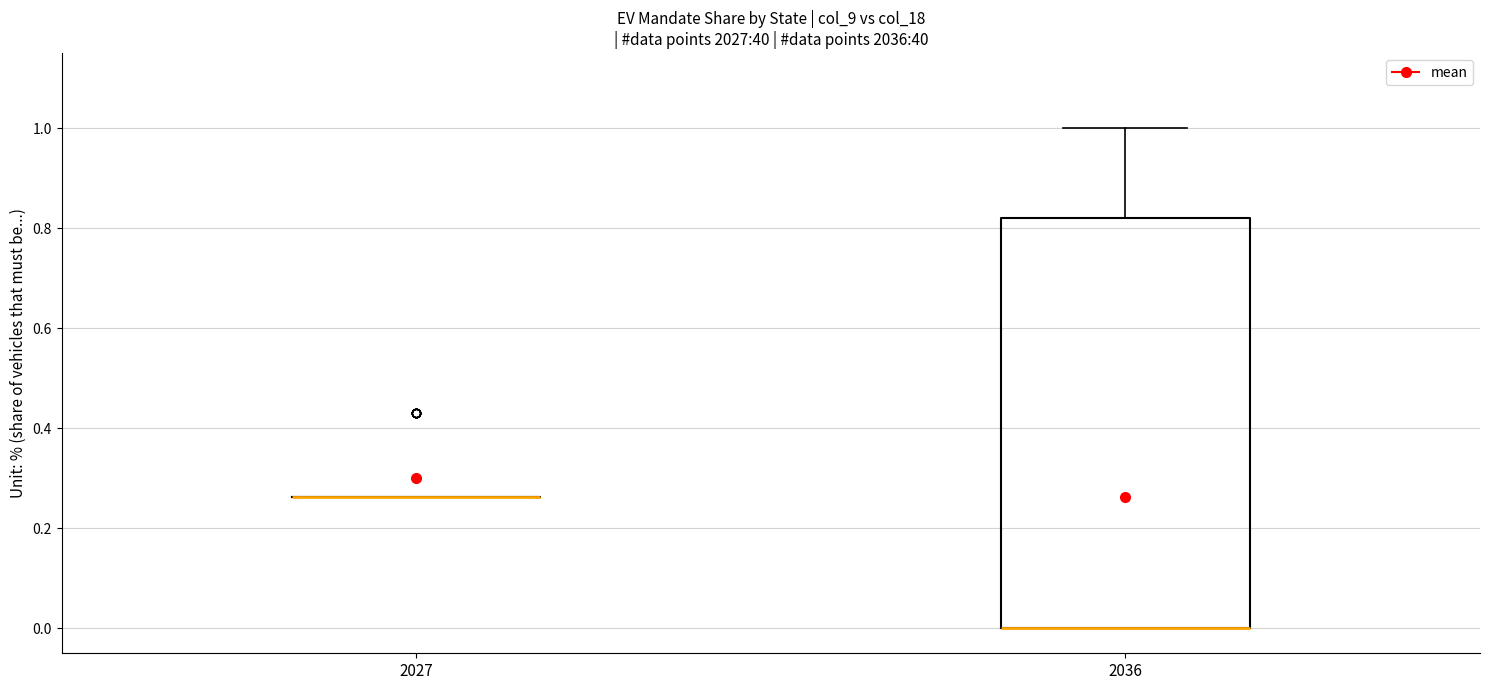

Reading left to right, read every box against the y-axis: the position of its median line, the range the box covers, and the ends of its whiskers. The values are not printed on the chart, so give them approximately, as read against the axis.

2027: box collapsed to a line at 0.26, whiskers 0.26 to 0.26
2036: median 0.00 (drawn on the box's lower edge), box 0.00 to 0.82, whiskers 0.00 to 1.00